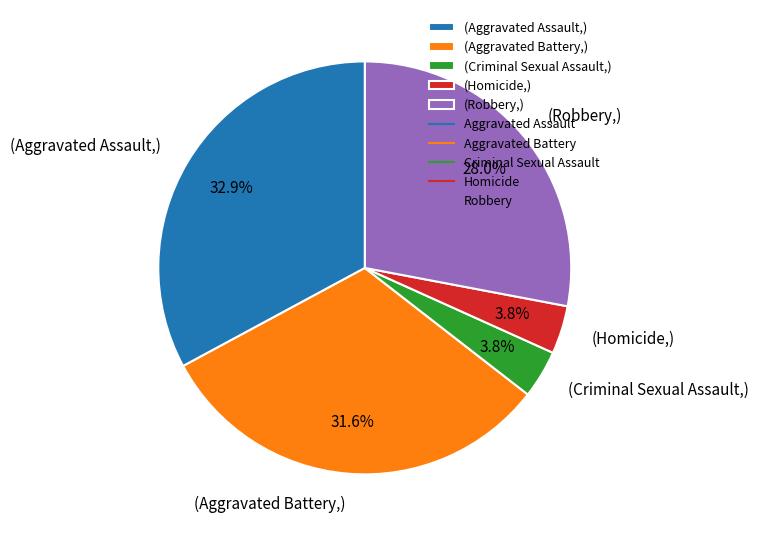

What portion of the pie excludes (Aggravated Battery,)?

68.4%